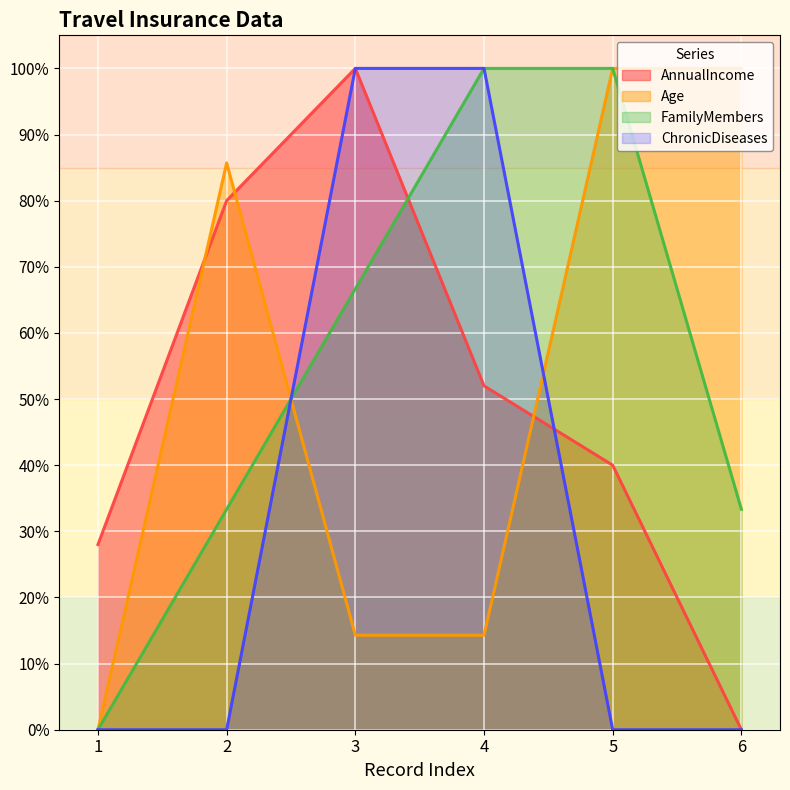

Does the chart display data point markers on the line(s)?

No